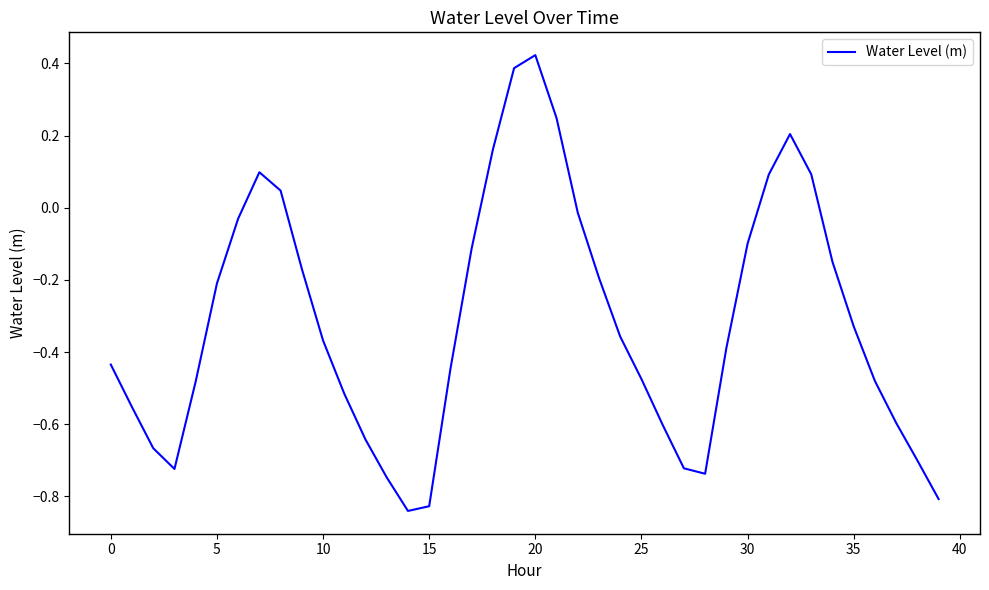

What is the label of the 21st point from the right?

19